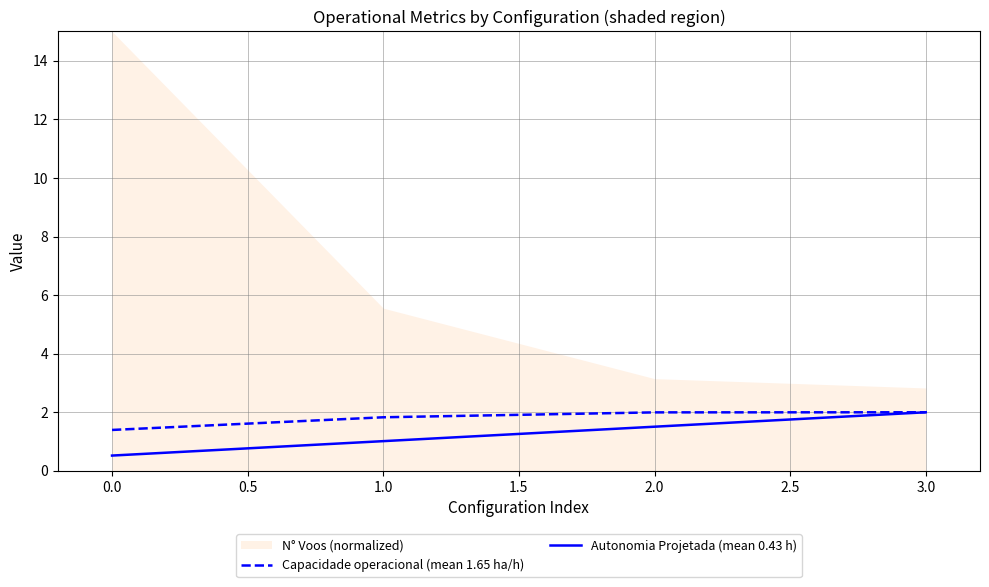

True or false: Autonomia Projetada (mean 0.43 h) has a value of 0.4 at 1.0.

False